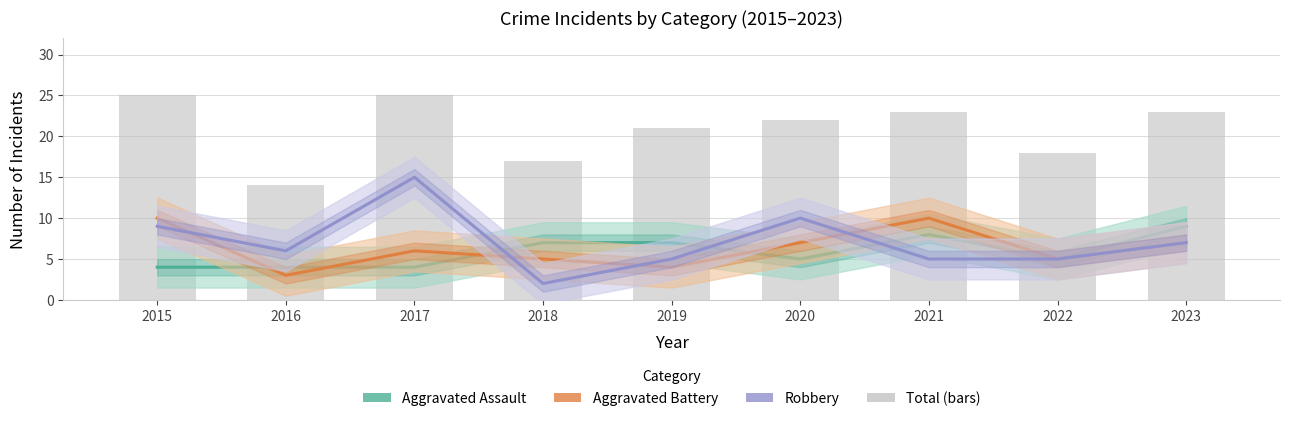

At which label is Aggravated Assault closest to 6?

2018